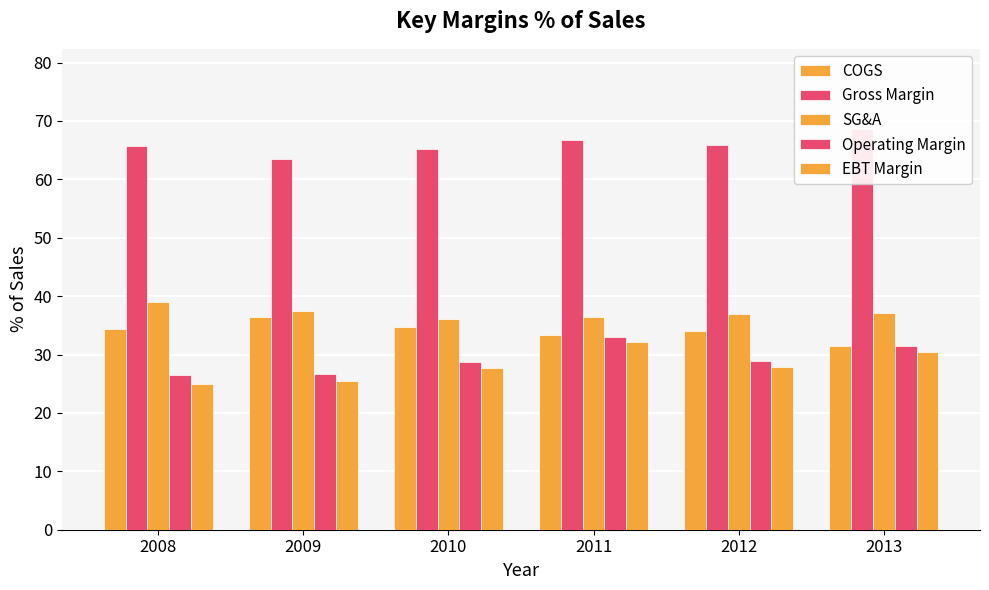

What is the difference between the second highest and minimum values in the Gross Margin series?

3.1